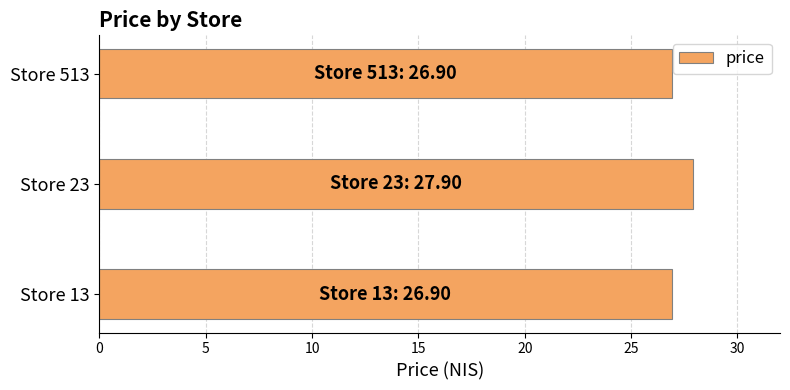

How many categories are shown in the chart?

3